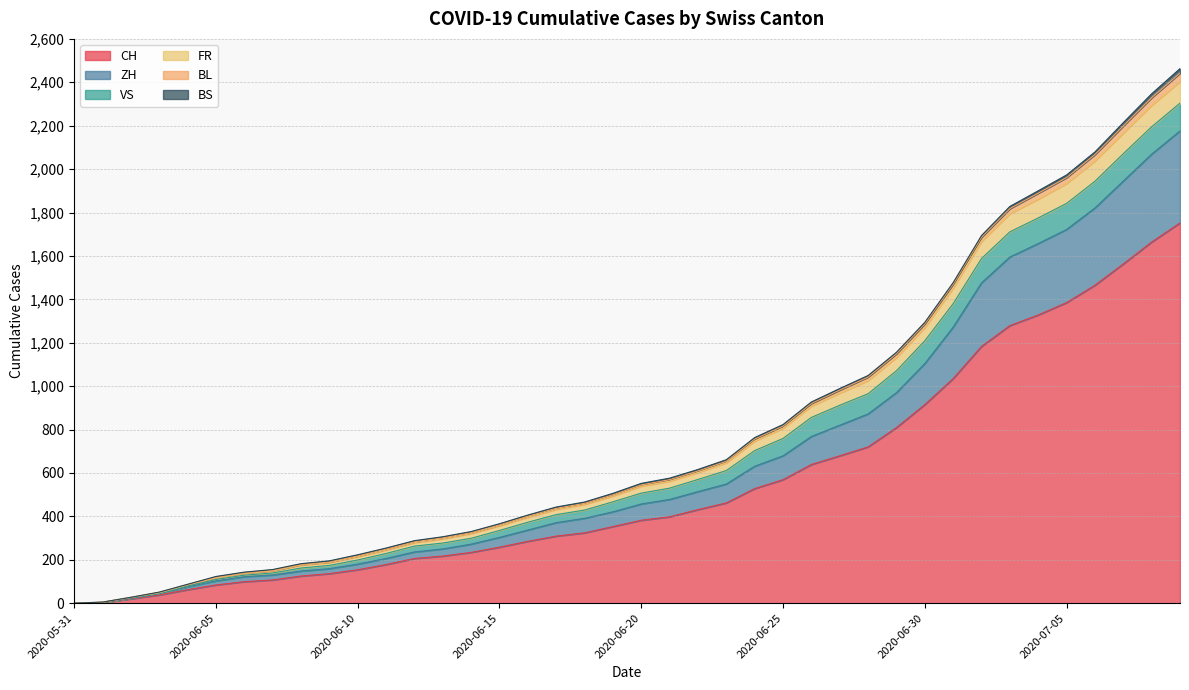

Does the chart have visible grid lines?

Yes